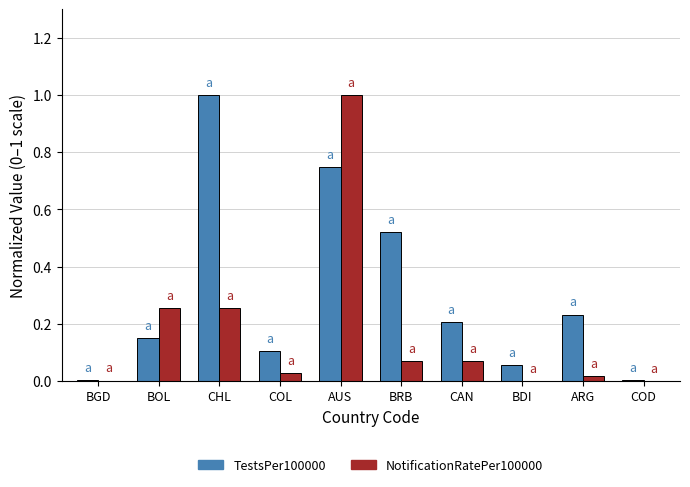

The value of TestsPer100000 at AUS is 1.1. True or false?

False